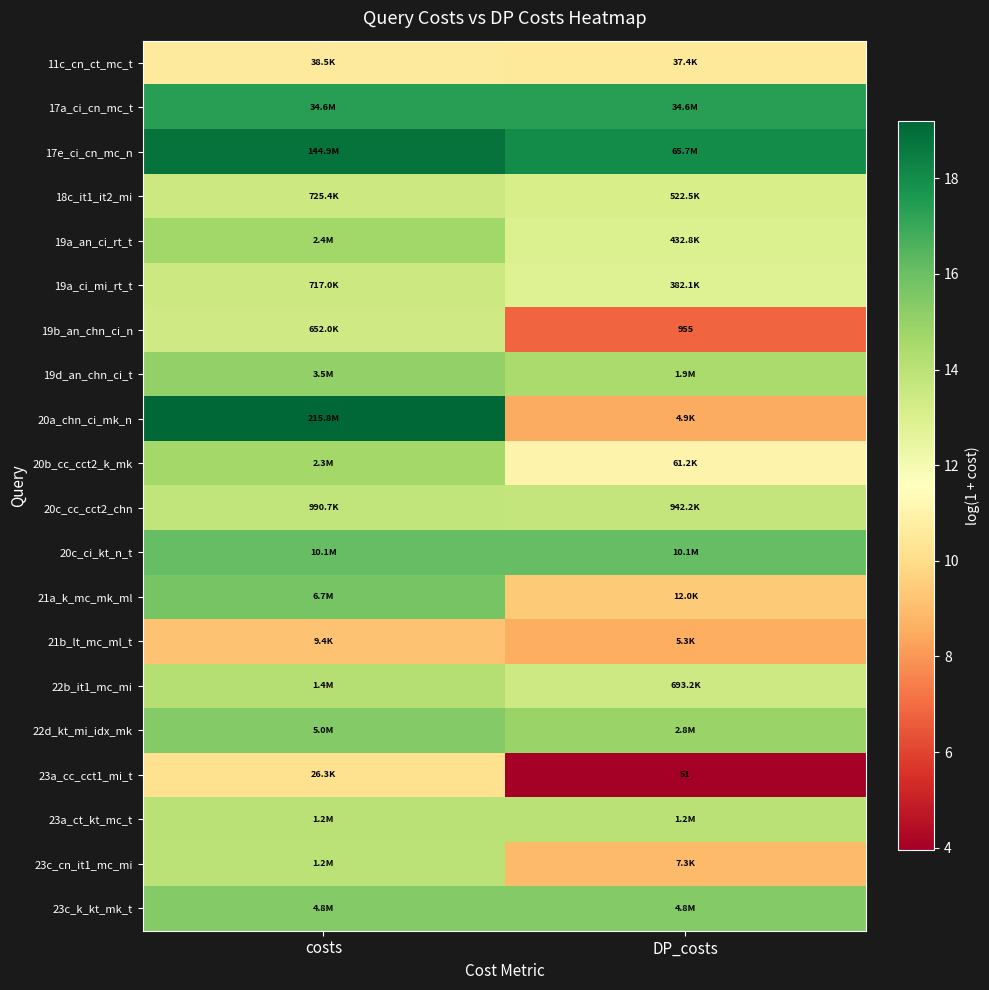

At which category is the sum across all series the highest?

costs